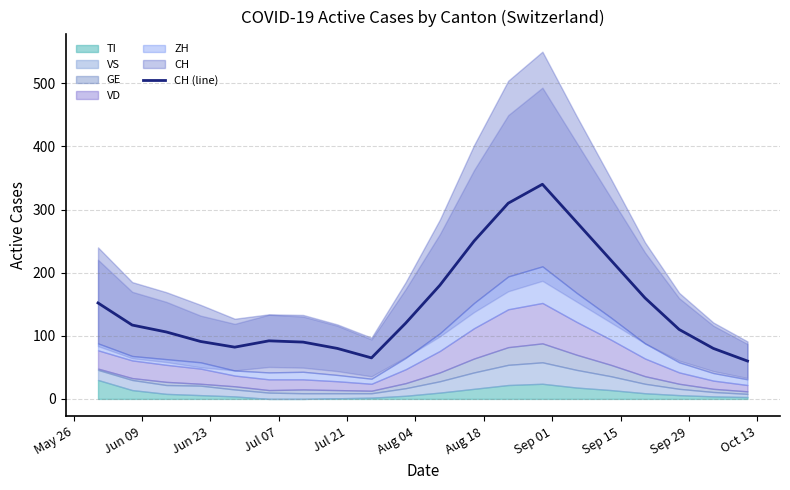

What is the maximum value for CH (line)?

340